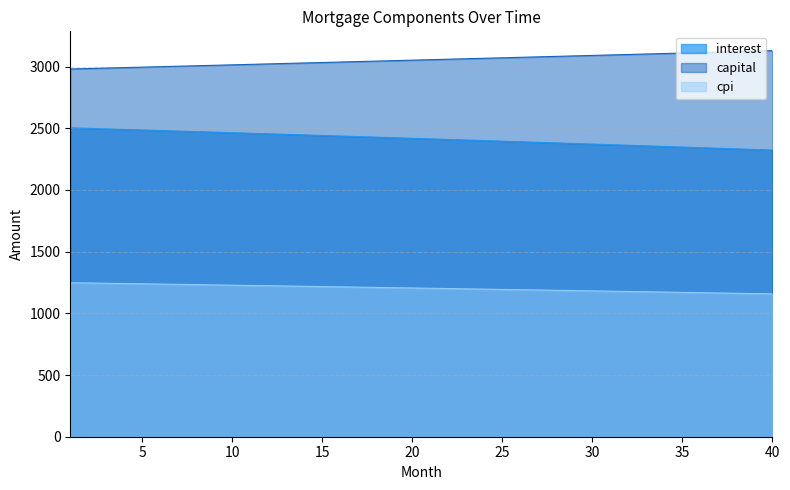

The capital series shows 3002.3 at 7. True or false?

True